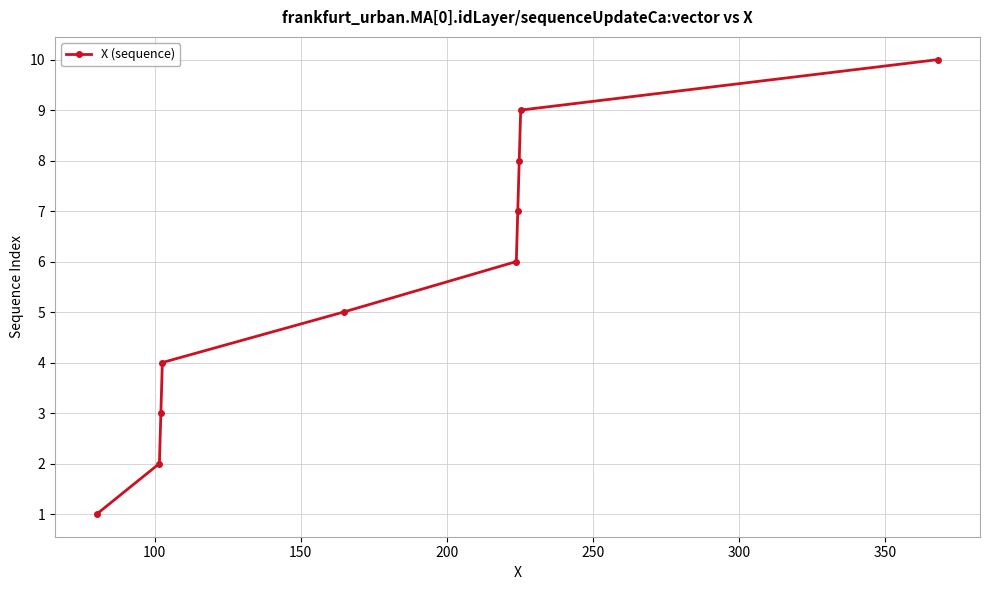

What is the sum of all values?

55